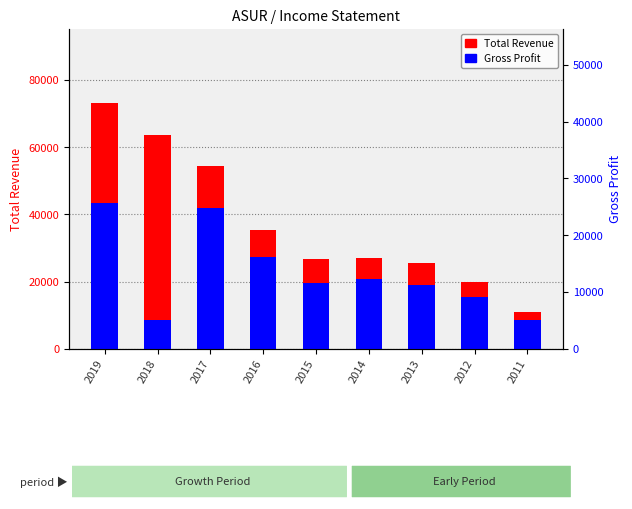

The value of Total Revenue at 2014 is 27200. True or false?

True